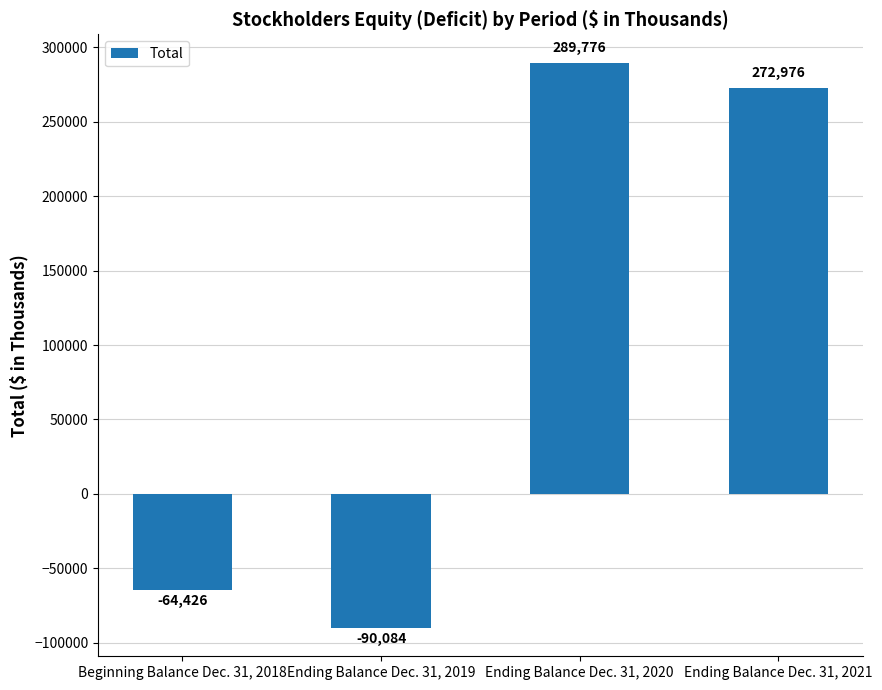

List the labels in order of value, largest first.

Ending Balance Dec. 31, 2020, Ending Balance Dec. 31, 2021, Beginning Balance Dec. 31, 2018, Ending Balance Dec. 31, 2019